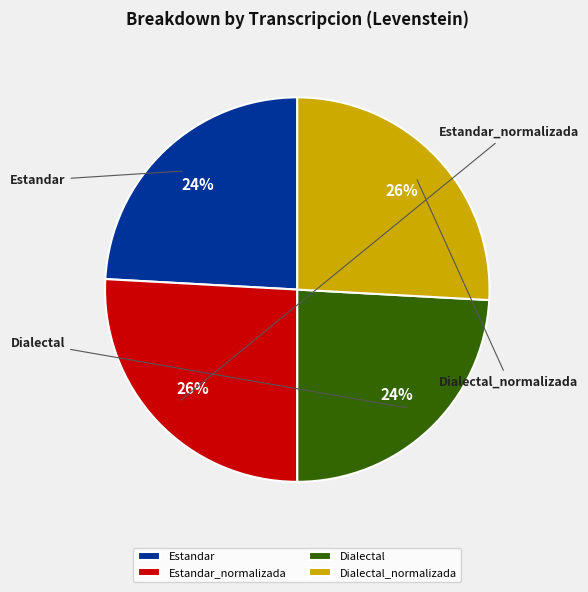

To the nearest percent, what is the difference between the Dialectal_normalizada and Estandar slice percentages?

2%